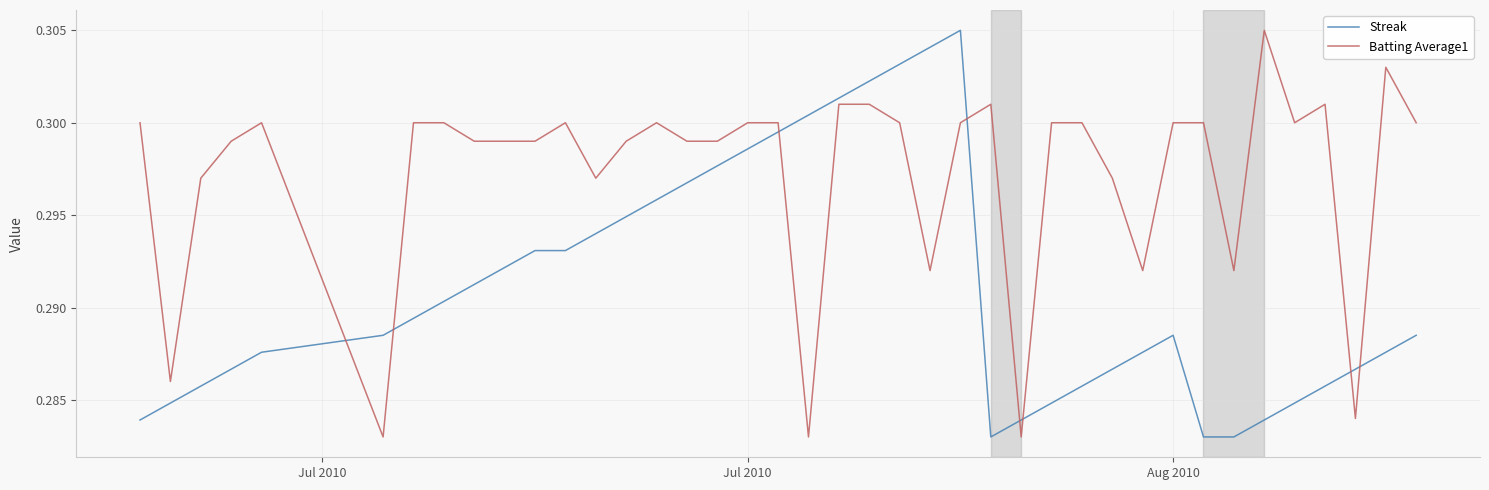

True or false: Streak and Batting Average1 cross at least once.

True